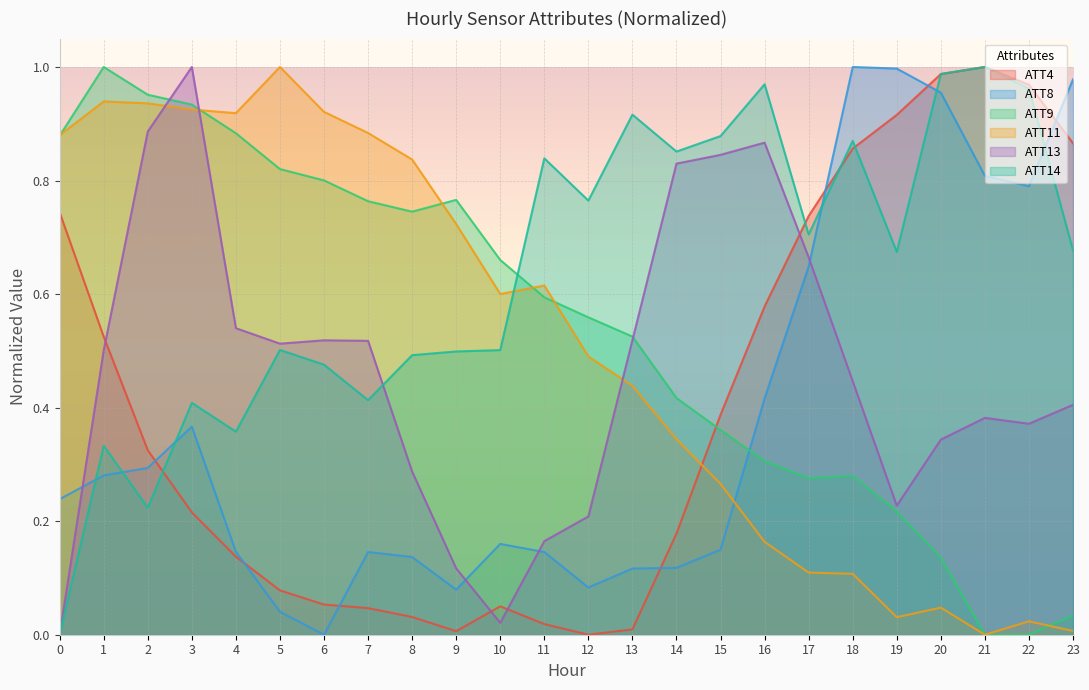

What are all the series names shown in the legend?

ATT4, ATT8, ATT9, ATT11, ATT13, ATT14